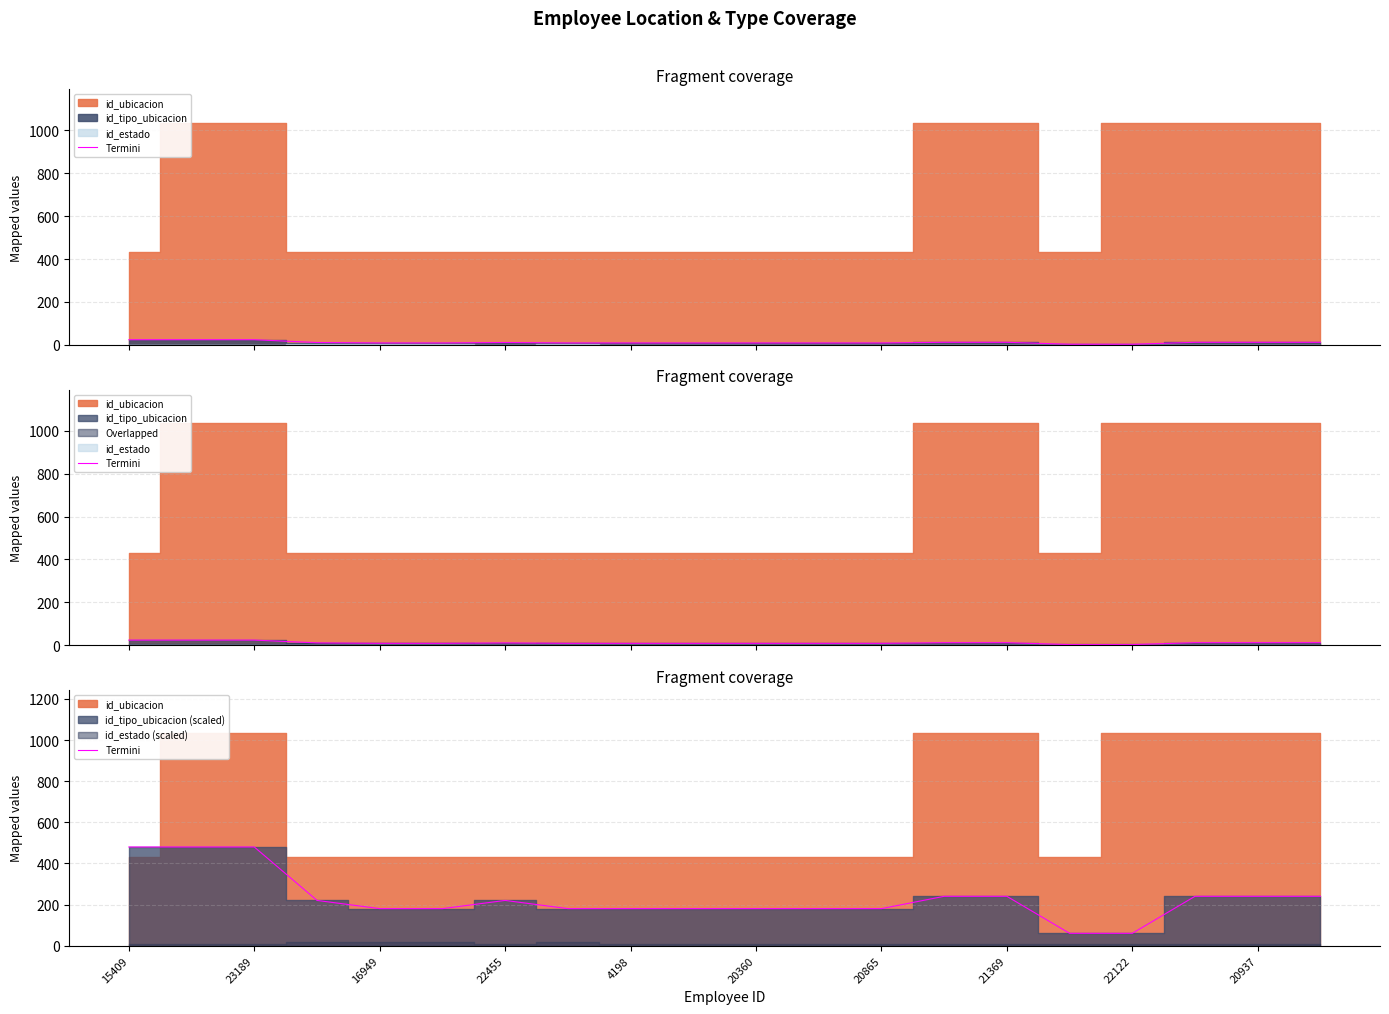

Between 23189 and 21369, which is larger?

23189